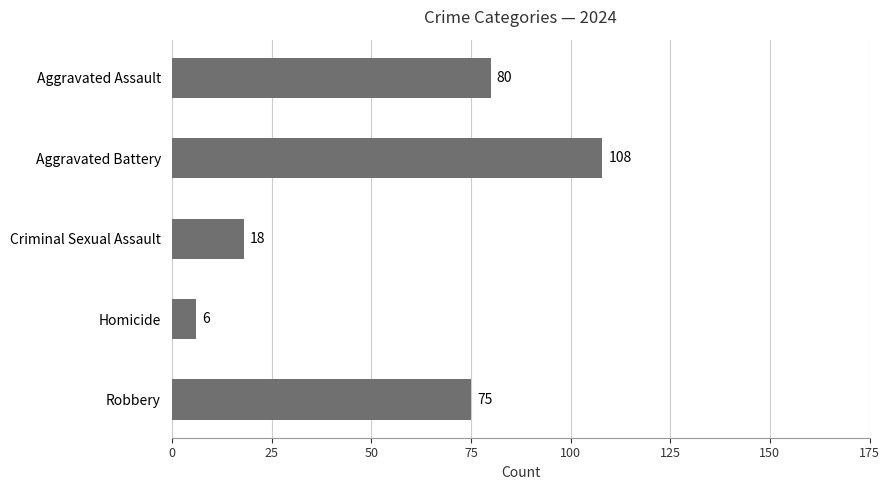

What is the approximate value at Robbery, to the nearest 5?

75